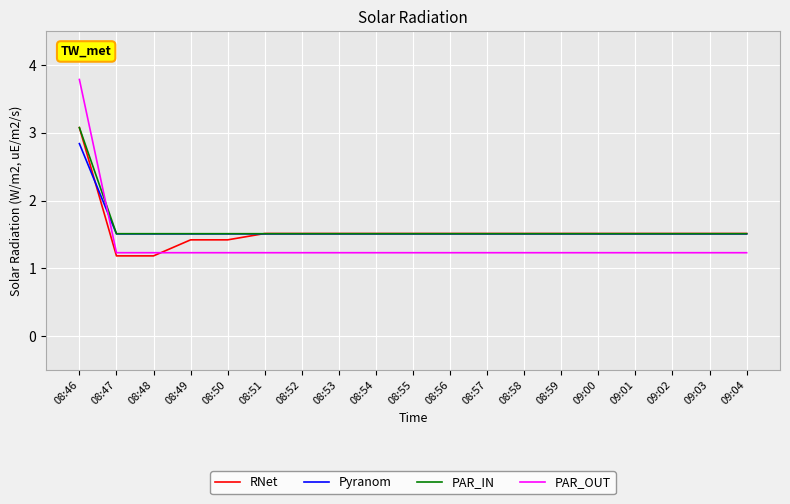

What is the minimum value for Pyranom?

1.5